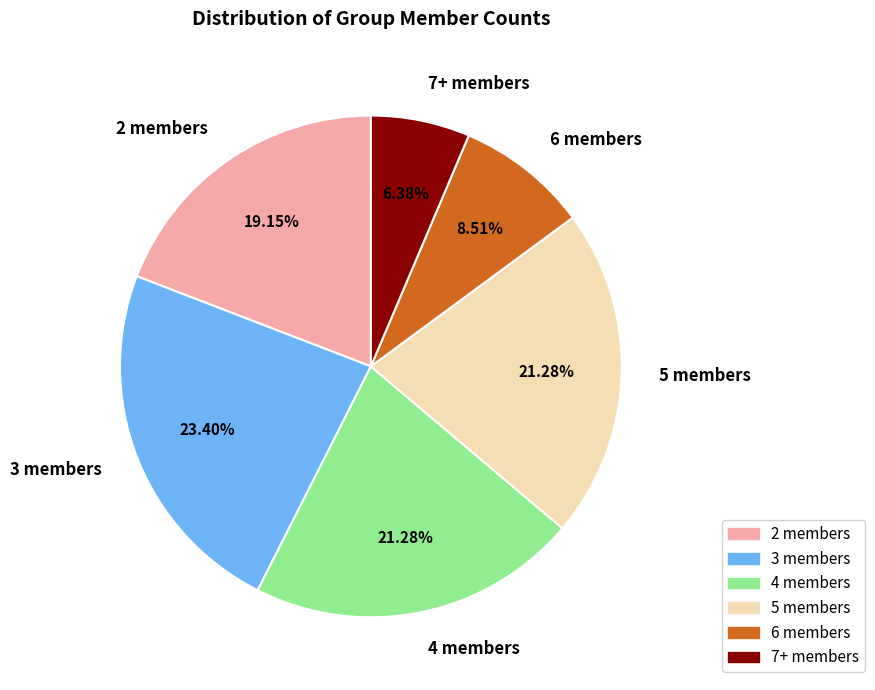

Is there a majority slice in this chart?

No